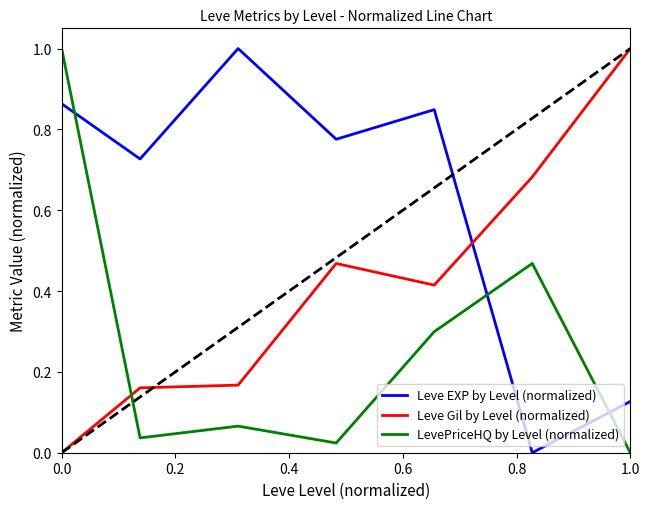

In LevePriceHQ by Level (normalized), how many points are higher than both neighbors (excluding endpoints)?

2